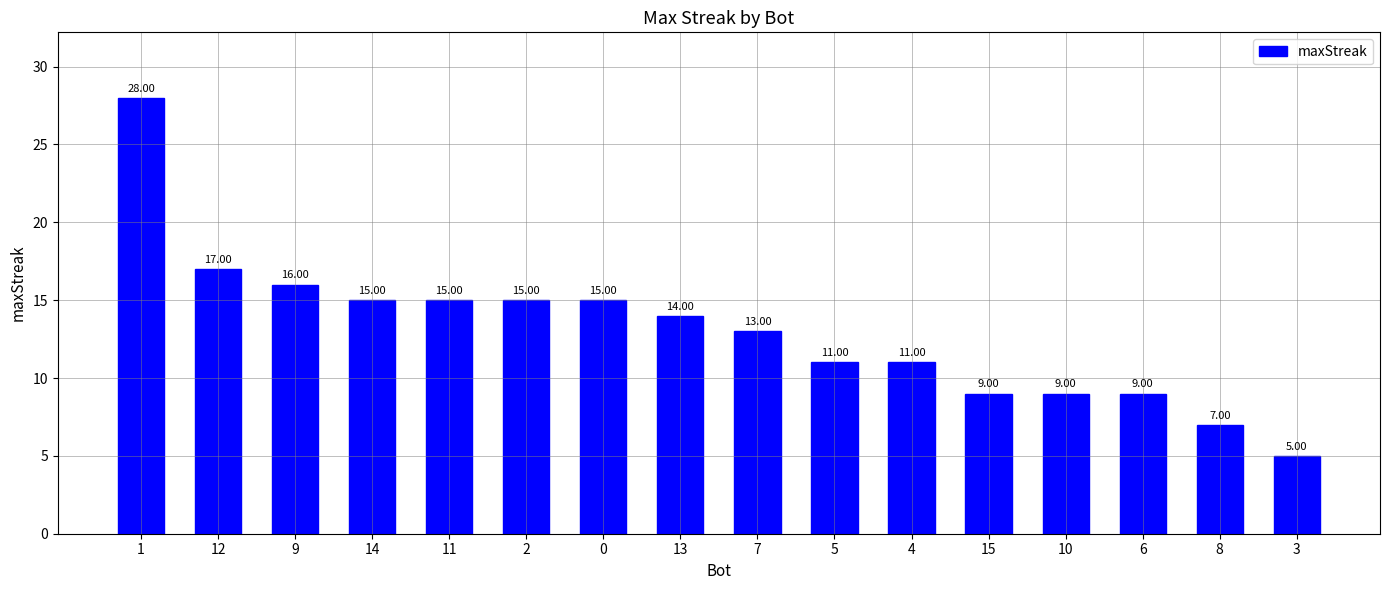

True or false: the data shows 11 at 4.

True